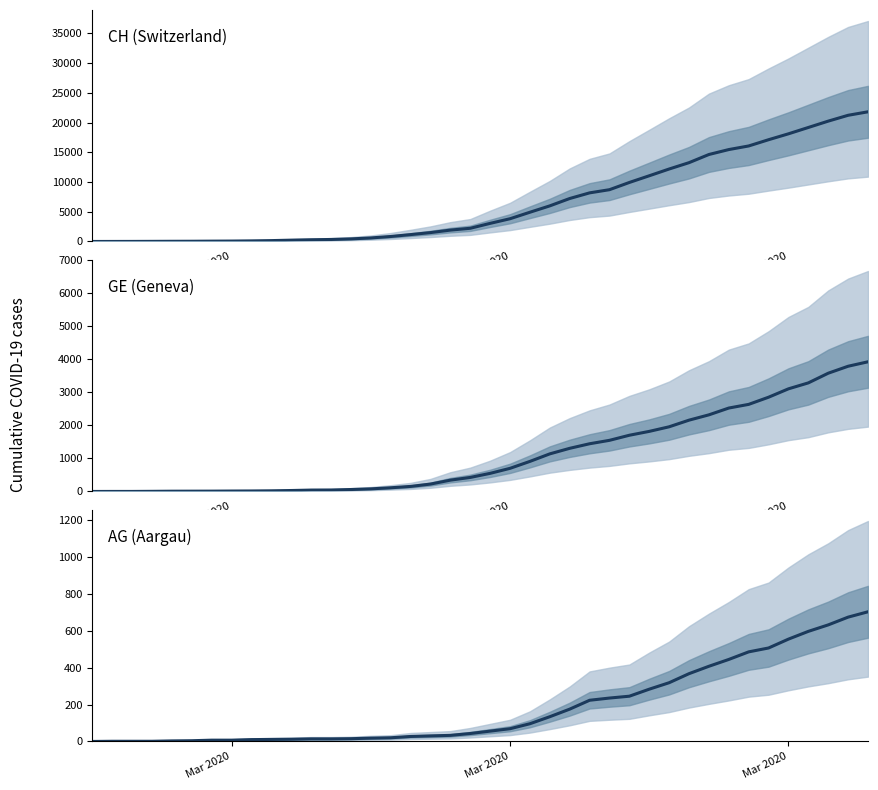

How many data points in AG (Aargau) are less than 56?

20